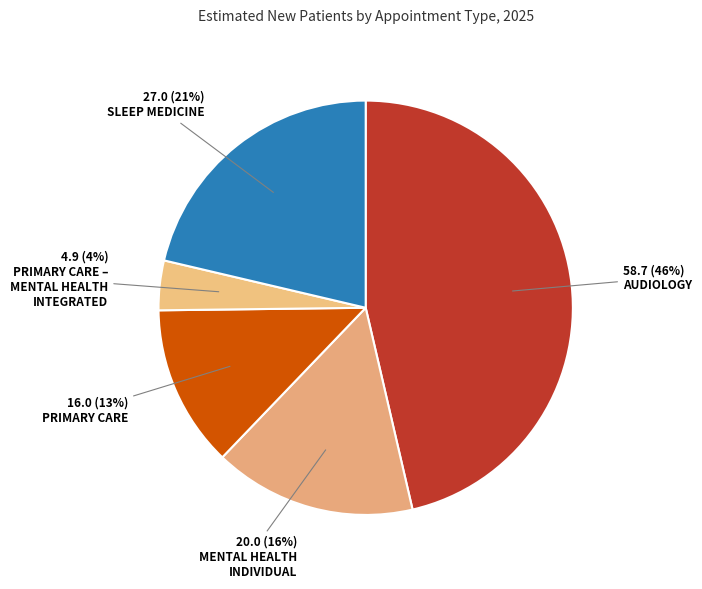

Count the number of slices in the pie.

5